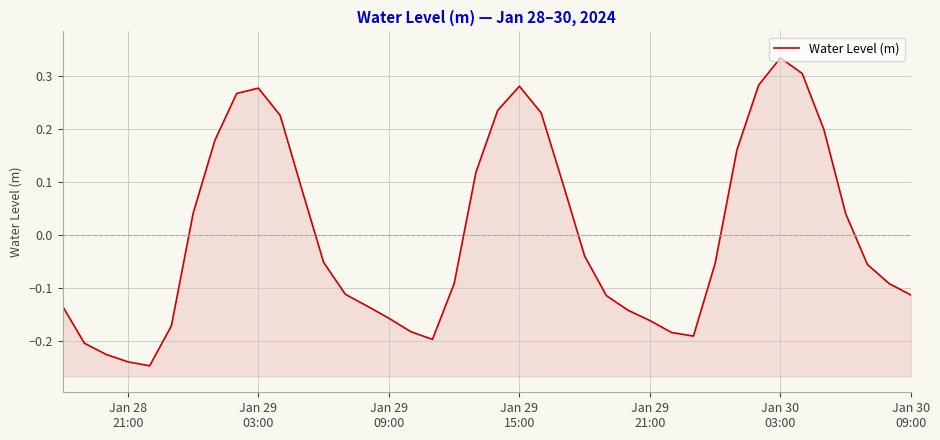

How many values exceed 0?

17